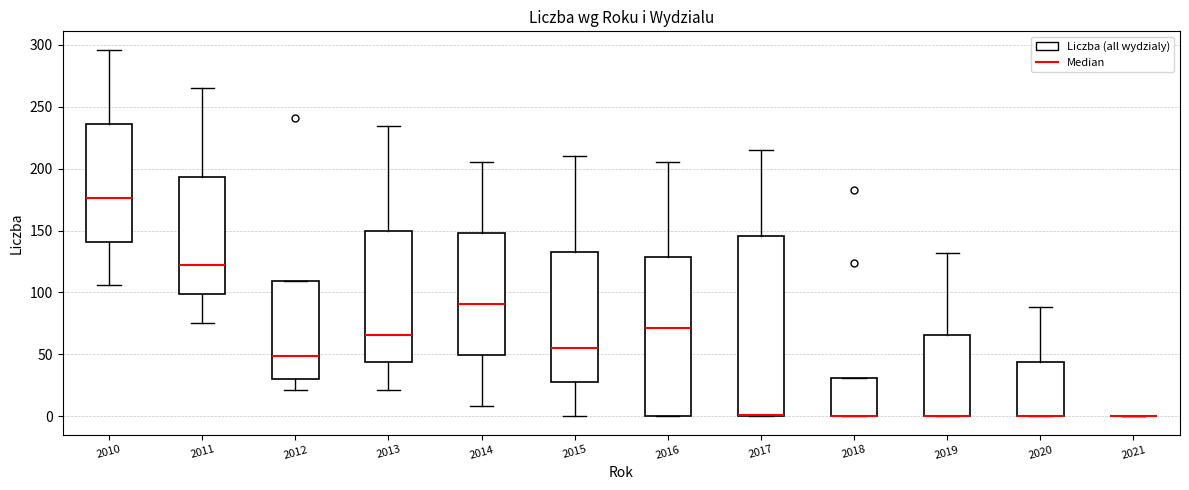

Reading left to right, read every box against the y-axis: the position of its median line, the range the box covers, and the ends of its whiskers. The values are not printed on the chart, so give them approximately, as read against the axis.

2010: median 175, box 140 to 235, whiskers 105 to 295
2011: median 120, box 100 to 195, whiskers 75 to 265
2012: median 50, box 30 to 110, whiskers 20 to 110
2013: median 65, box 45 to 150, whiskers 20 to 235
2014: median 90, box 50 to 150, whiskers 10 to 205
2015: median 55, box 30 to 135, whiskers 0 to 210
2016: median 70, box 0 to 130, whiskers 0 to 205
2017: median 0 (drawn on the box's lower edge), box 0 to 145, whiskers 0 to 215
2018: median 0 (drawn on the box's lower edge), box 0 to 30, whiskers 0 to 30
2019: median 0 (drawn on the box's lower edge), box 0 to 65, whiskers 0 to 130
2020: median 0 (drawn on the box's lower edge), box 0 to 45, whiskers 0 to 90
2021: box collapsed to a line at 0, whiskers 0 to 0